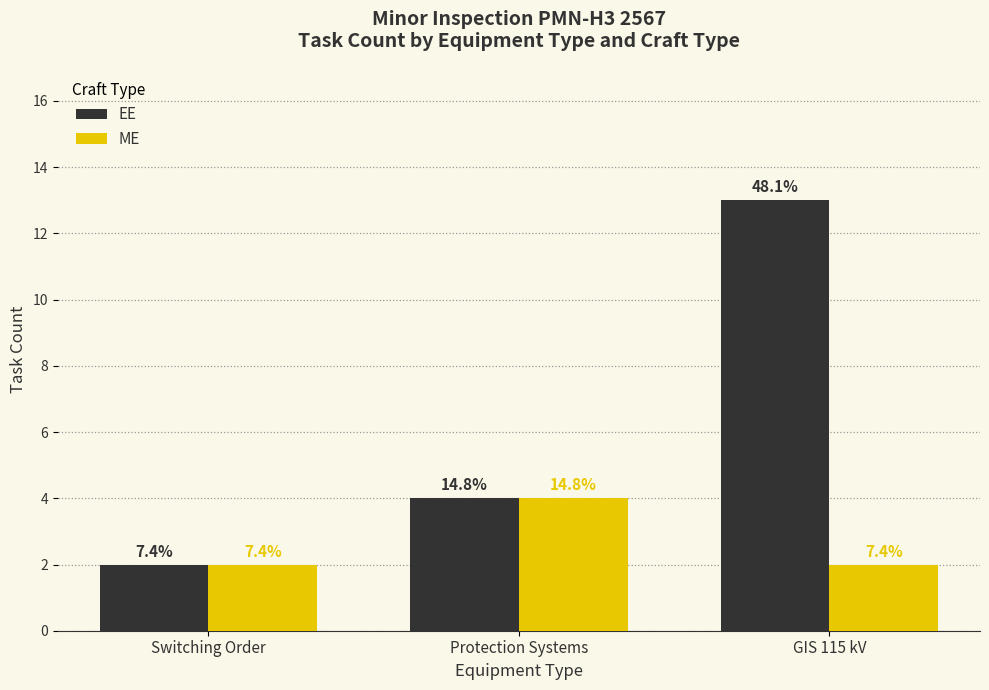

What are all the series names shown in the legend?

EE, ME